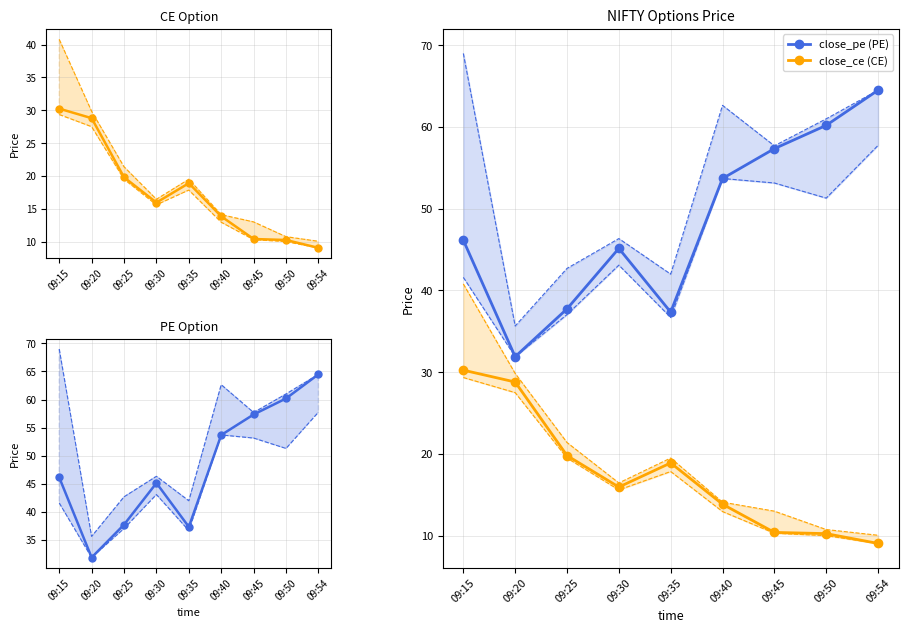

True or false: close_pe (PE) has a value of 60.2 at 09:50.

True